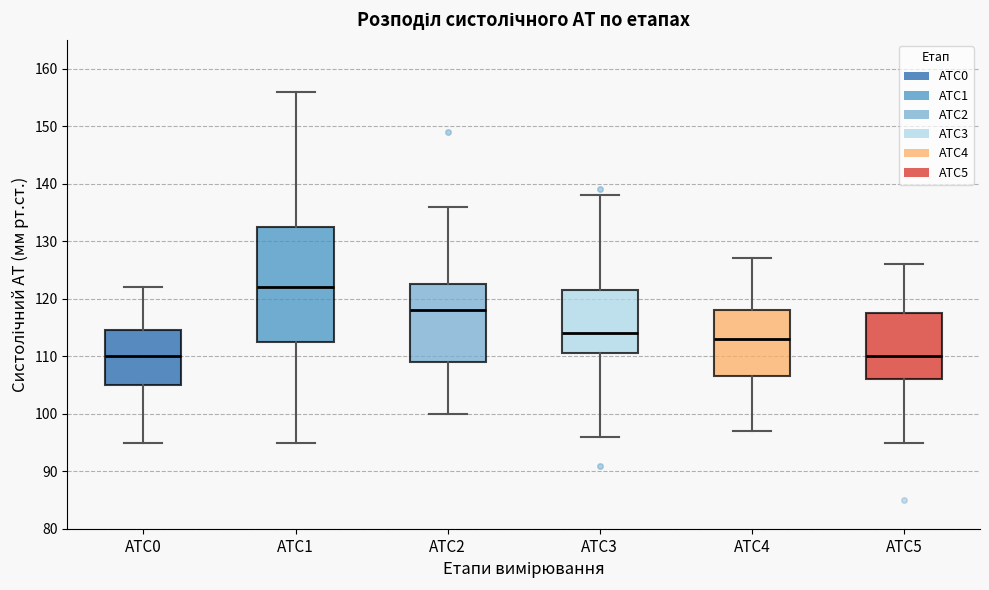

Which box is the tallest, from its lower edge to its upper edge?

АТС1